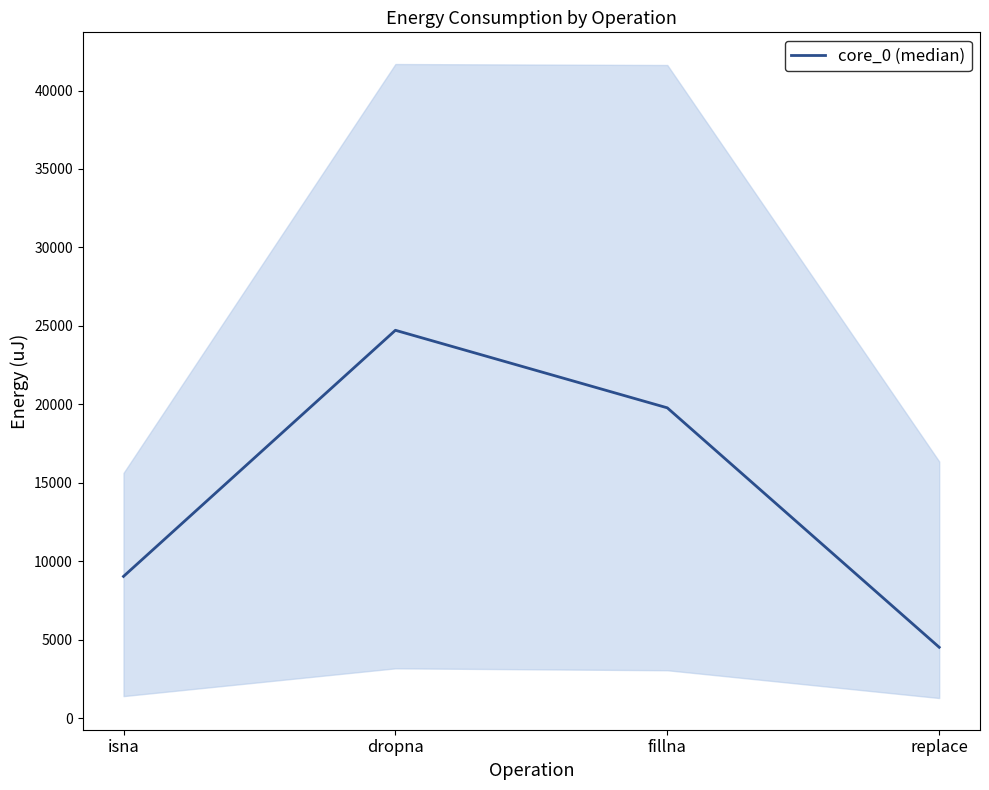

The value at fillna is 29334. True or false?

False